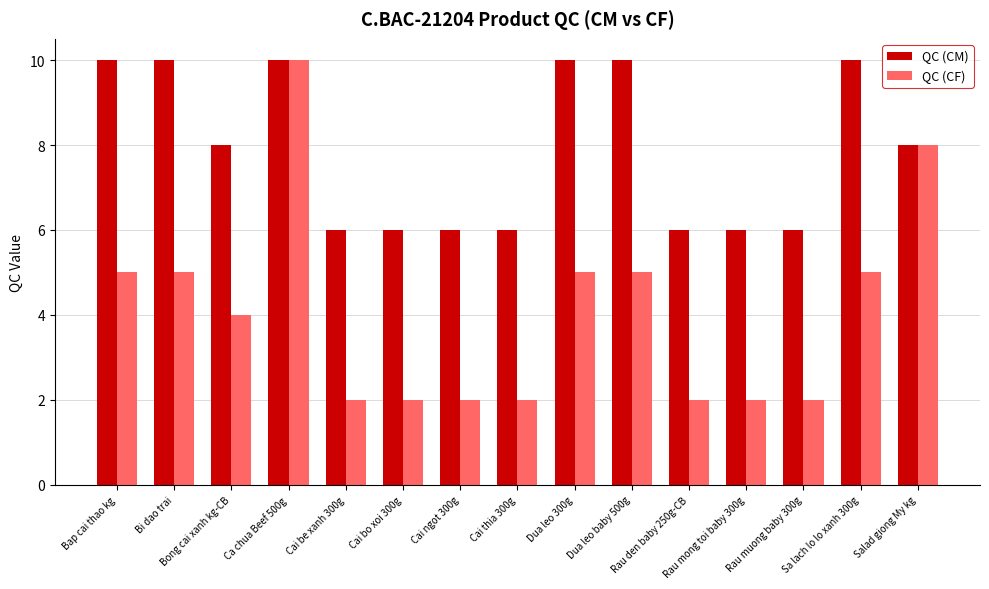

Reading right to left, transcribe all the data shown in this chart.

QC (CM): Salad giong My kg=8	Sa lach lo lo xanh 300g=10	Rau muong baby 300g=6	Rau mong toi baby 300g=6	Rau den baby 250g-CB=6	Dua leo baby 500g=10	Dua leo 300g=10	Cai thia 300g=6	Cai ngot 300g=6	Cai bo xoi 300g=6	Cai be xanh 300g=6	Ca chua Beef 500g=10	Bong cai xanh kg-CB=8	Bi dao trai=10	Bap cai thao kg=10
QC (CF): Salad giong My kg=8	Sa lach lo lo xanh 300g=5	Rau muong baby 300g=2	Rau mong toi baby 300g=2	Rau den baby 250g-CB=2	Dua leo baby 500g=5	Dua leo 300g=5	Cai thia 300g=2	Cai ngot 300g=2	Cai bo xoi 300g=2	Cai be xanh 300g=2	Ca chua Beef 500g=10	Bong cai xanh kg-CB=4	Bi dao trai=5	Bap cai thao kg=5